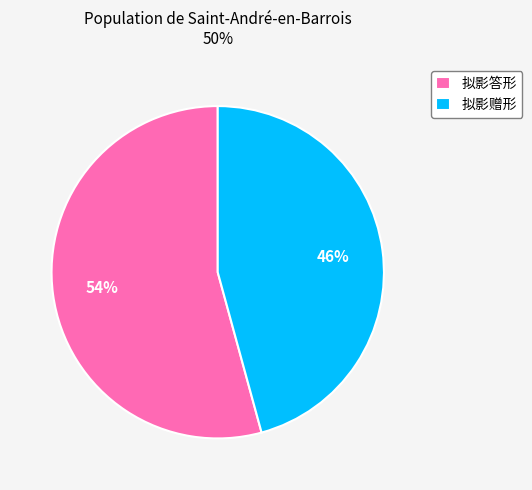

True or false: 拟影答形 accounts for 63% of the total.

False